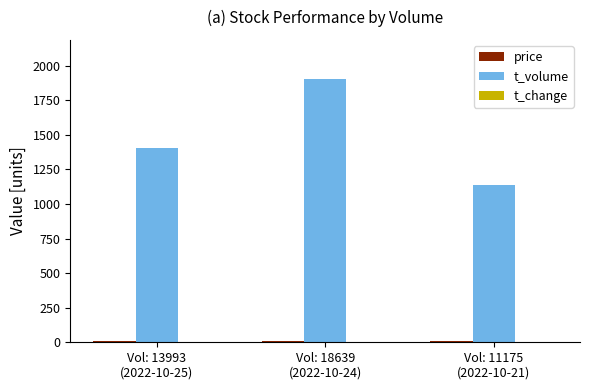

Which series has the largest total across all categories?

t_volume